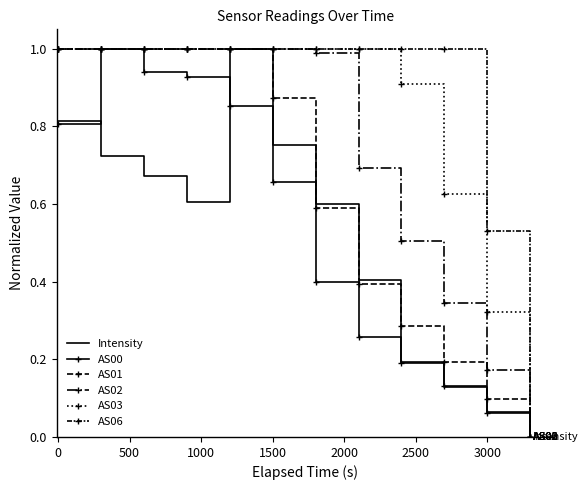

What are all the series names shown in the legend?

Intensity, AS00, AS01, AS02, AS03, AS06